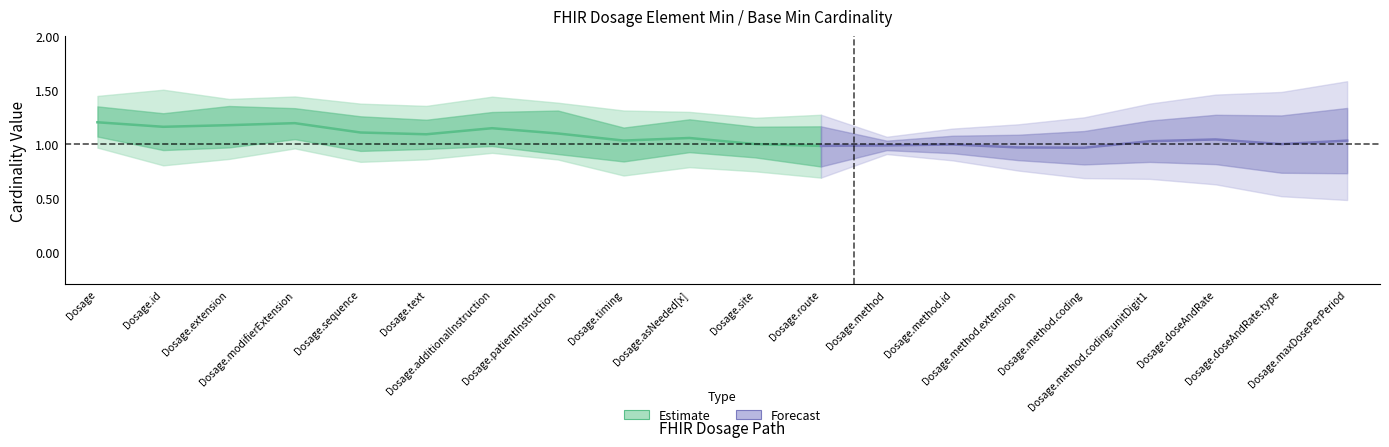

Which has a higher value, Dosage or Dosage.sequence?

Dosage